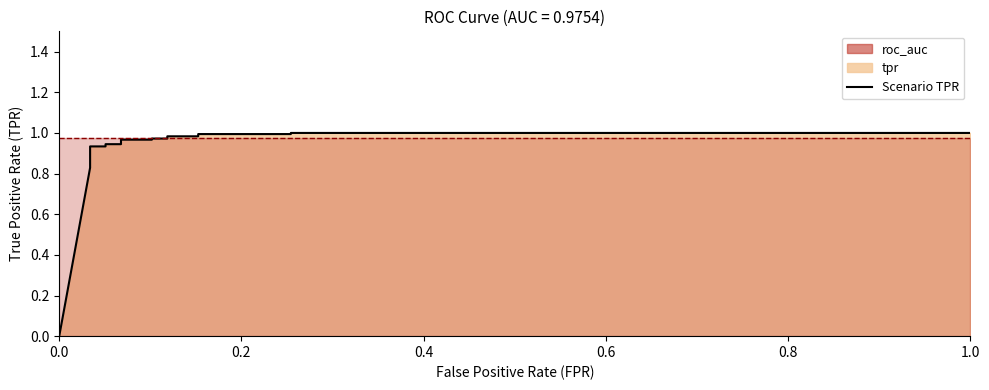

Does the chart have visible grid lines?

No